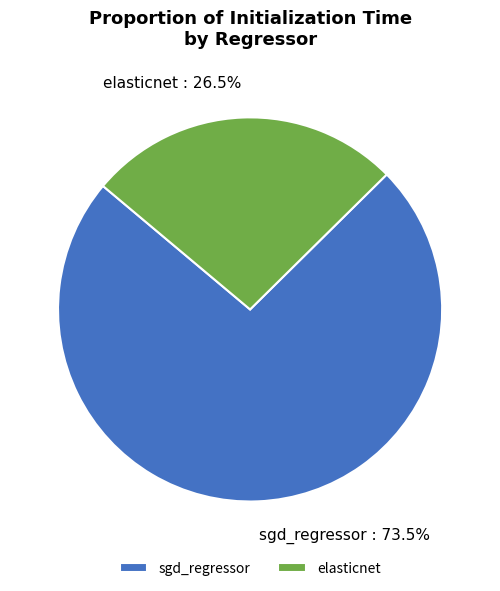

The elasticnet slice represents 12% of the pie. True or false?

False